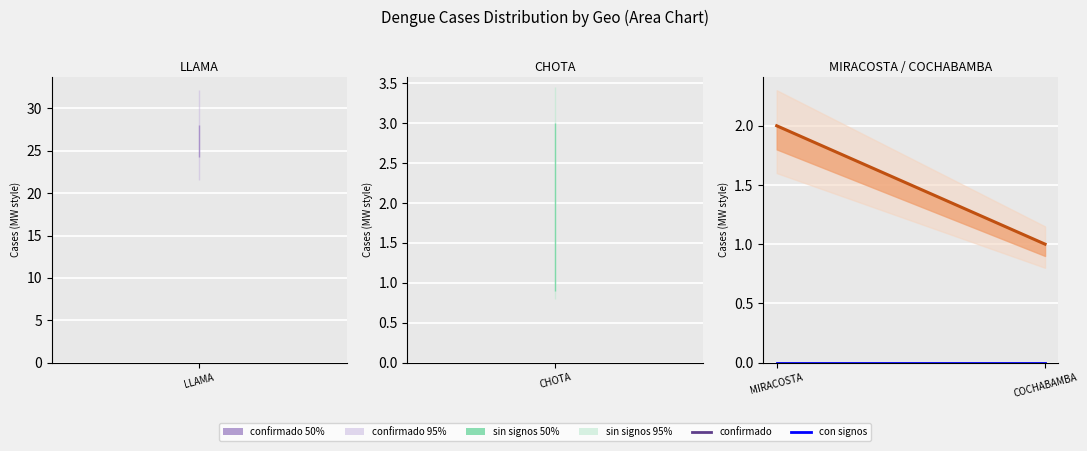

At which category is the sum across all series the highest?

MIRACOSTA